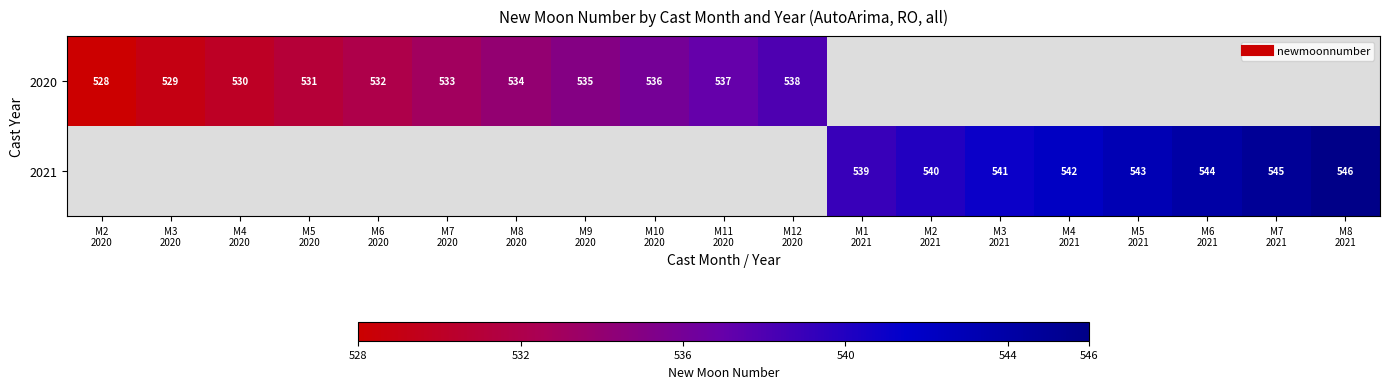

What is the difference between the maximum and minimum values in the 2020 series?

10.0